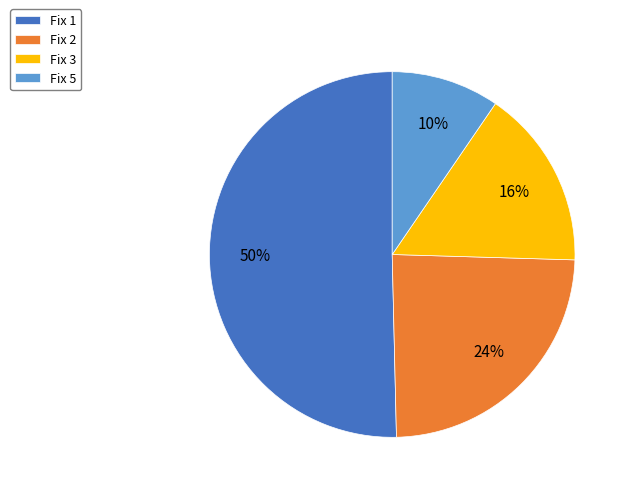

To the nearest percent, what is the average slice percentage?

25%